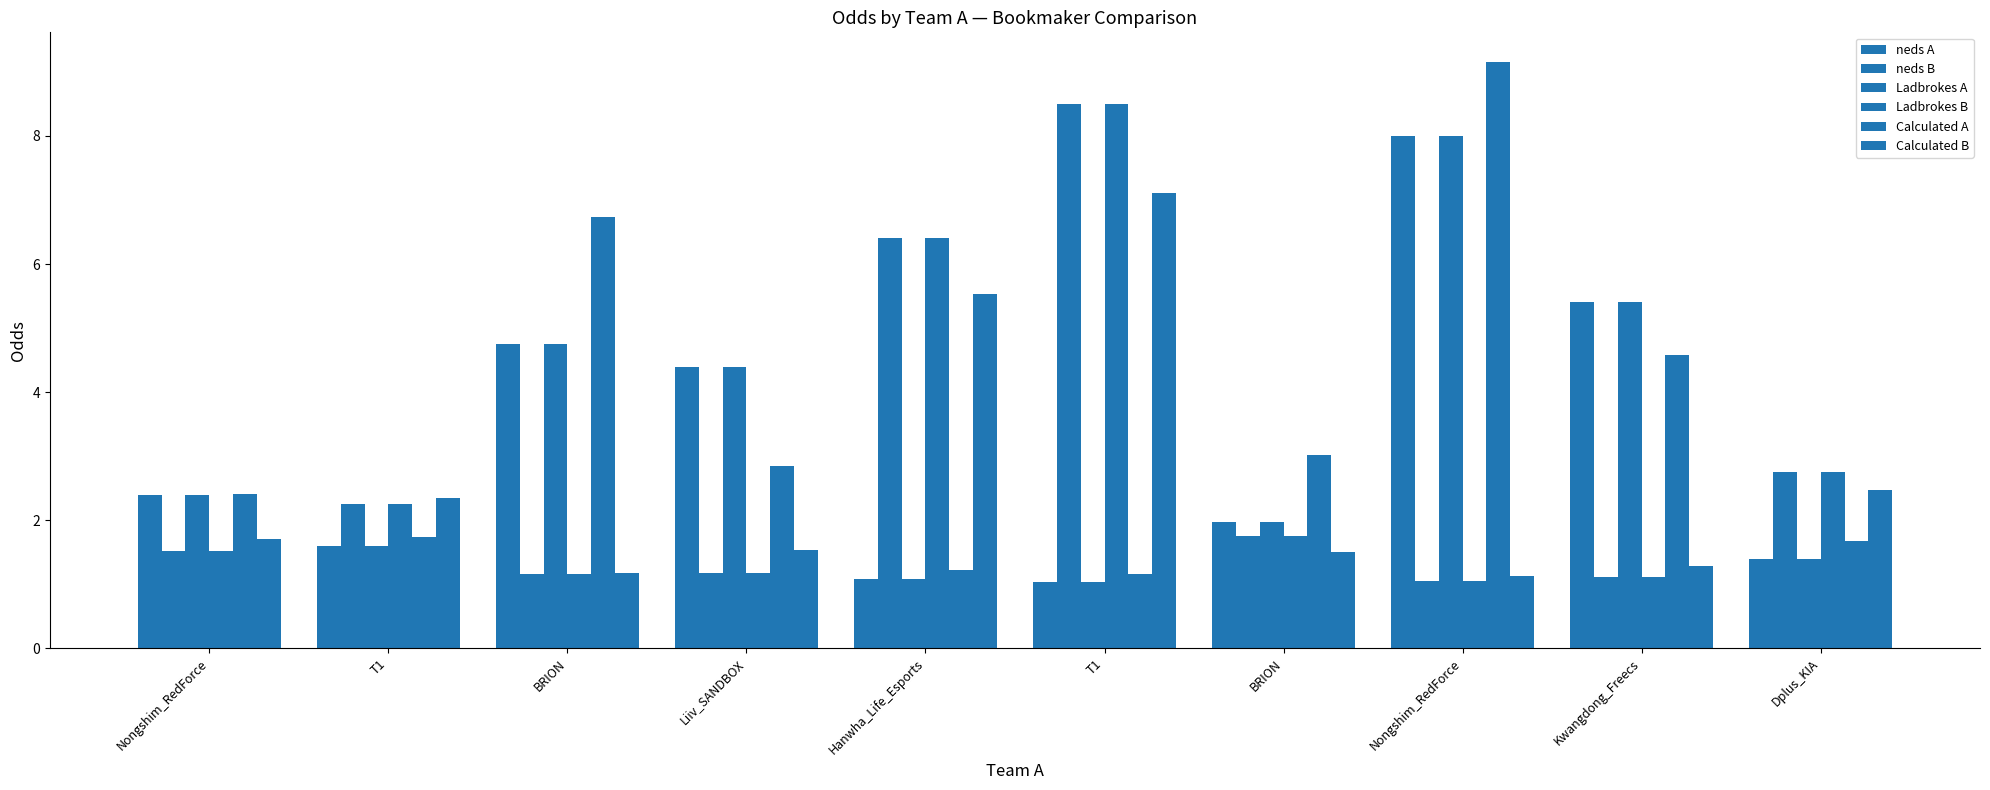

At which label does neds A first exceed 2?

Nongshim_RedForce